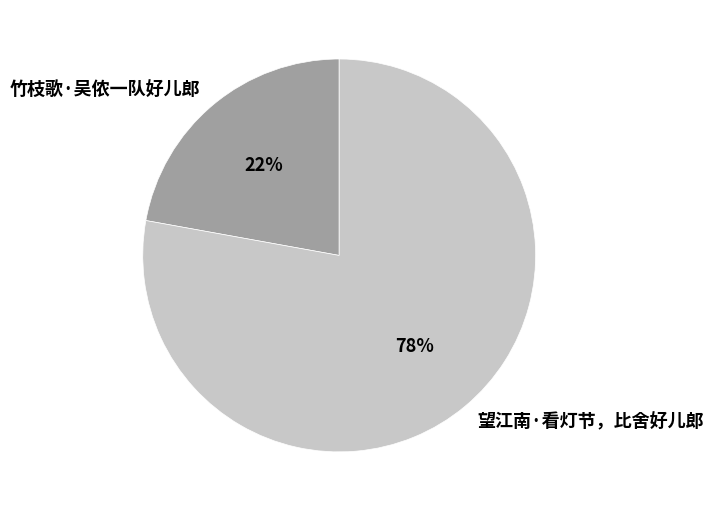

Does any single category account for the majority?

Yes